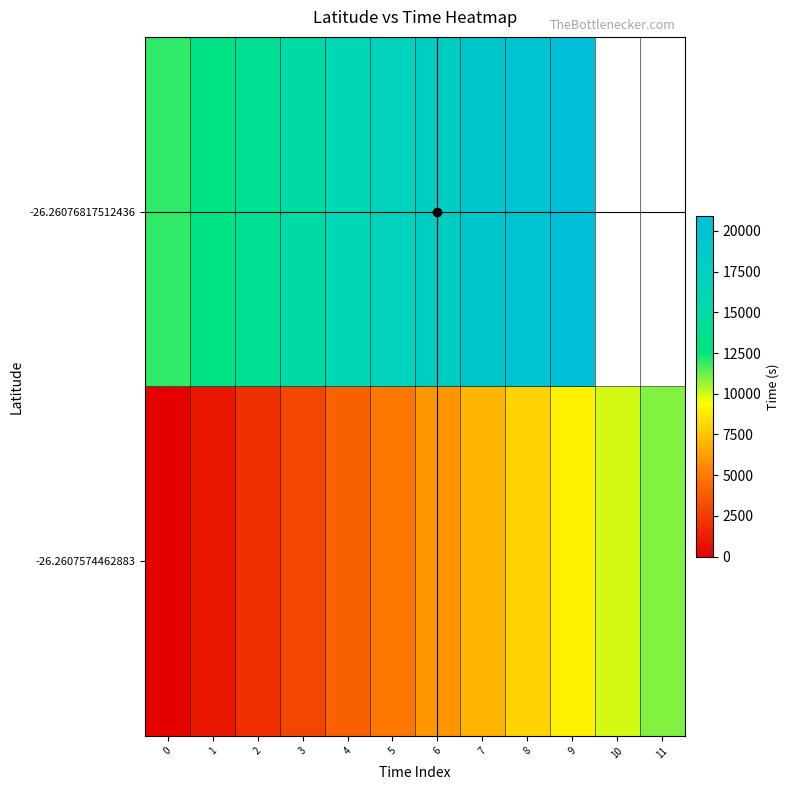

Read the -26.26076817512436 value at 1.

12930.0